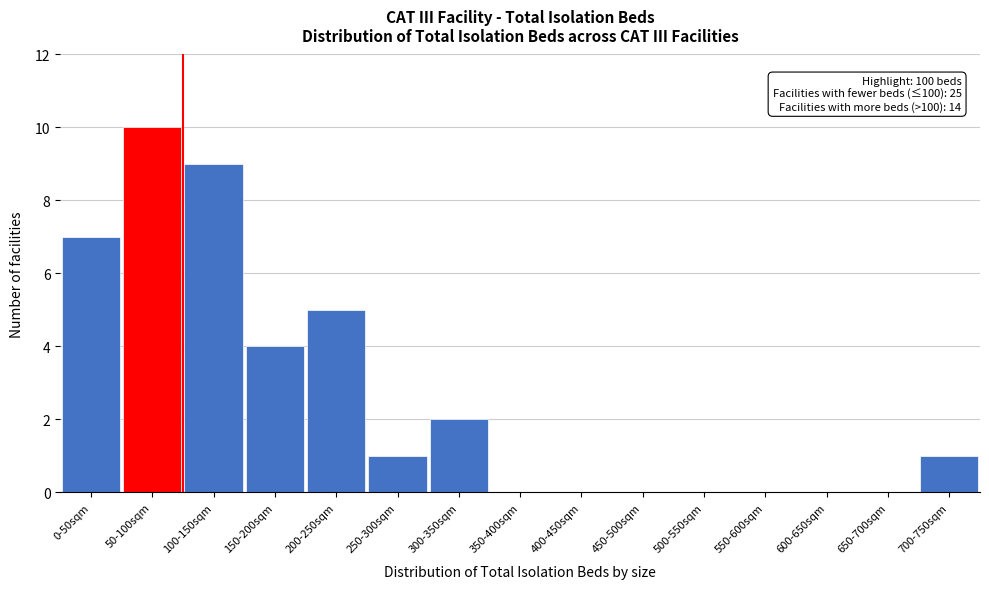

Reading left to right, what are all the values shown in this chart?

0-50sqm=7	50-100sqm=10	100-150sqm=9	150-200sqm=4	200-250sqm=5	250-300sqm=1	300-350sqm=2	350-400sqm=0	400-450sqm=0	450-500sqm=0	500-550sqm=0	550-600sqm=0	600-650sqm=0	650-700sqm=0	700-750sqm=1